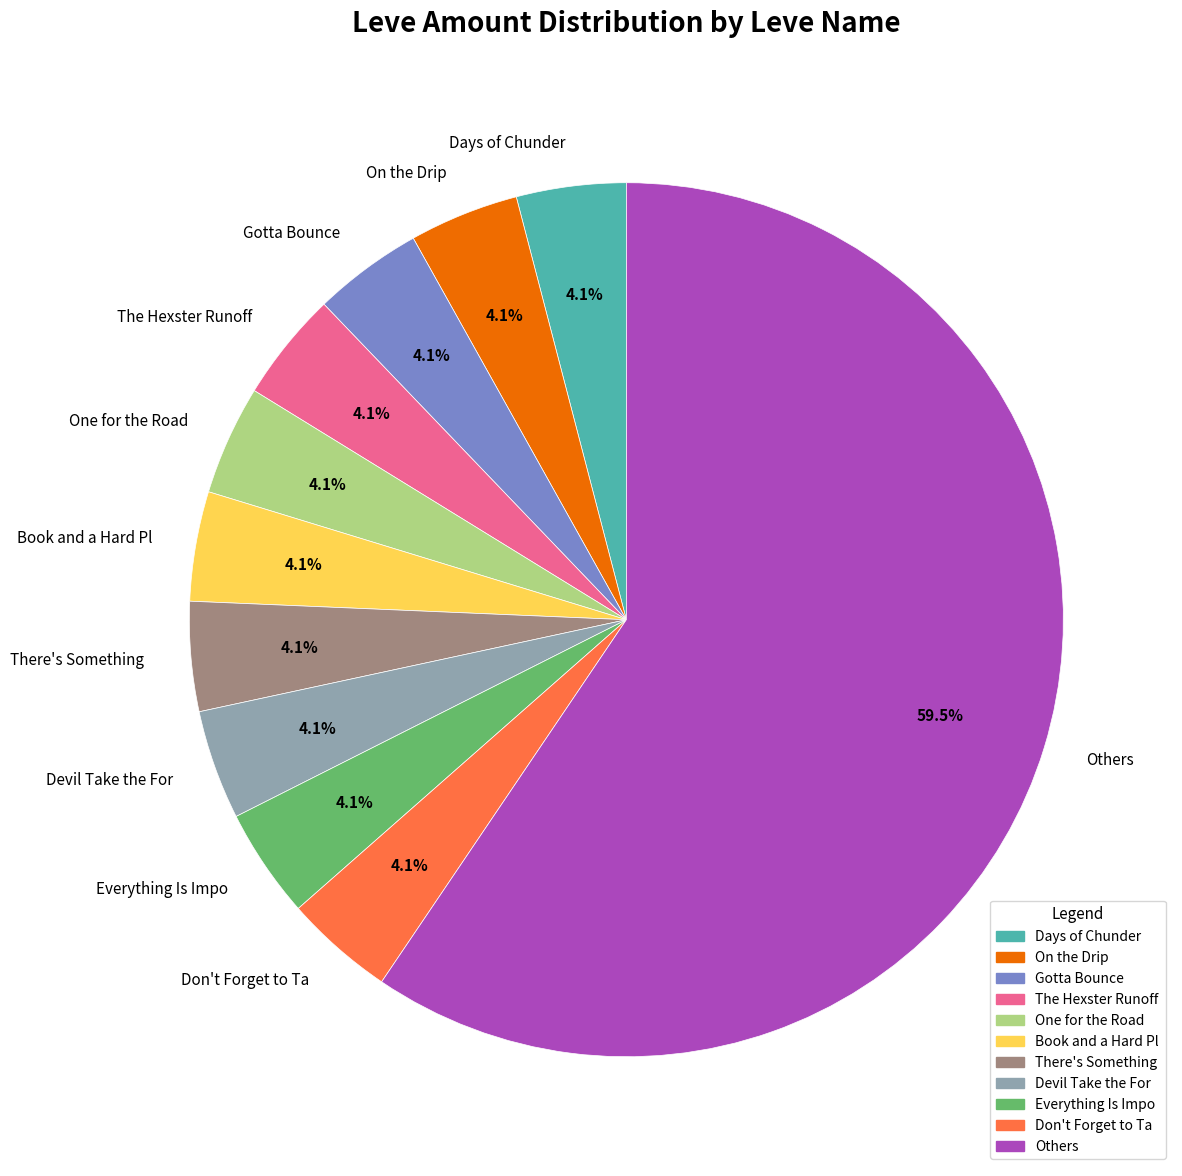

Which category has the biggest portion of the pie?

Others